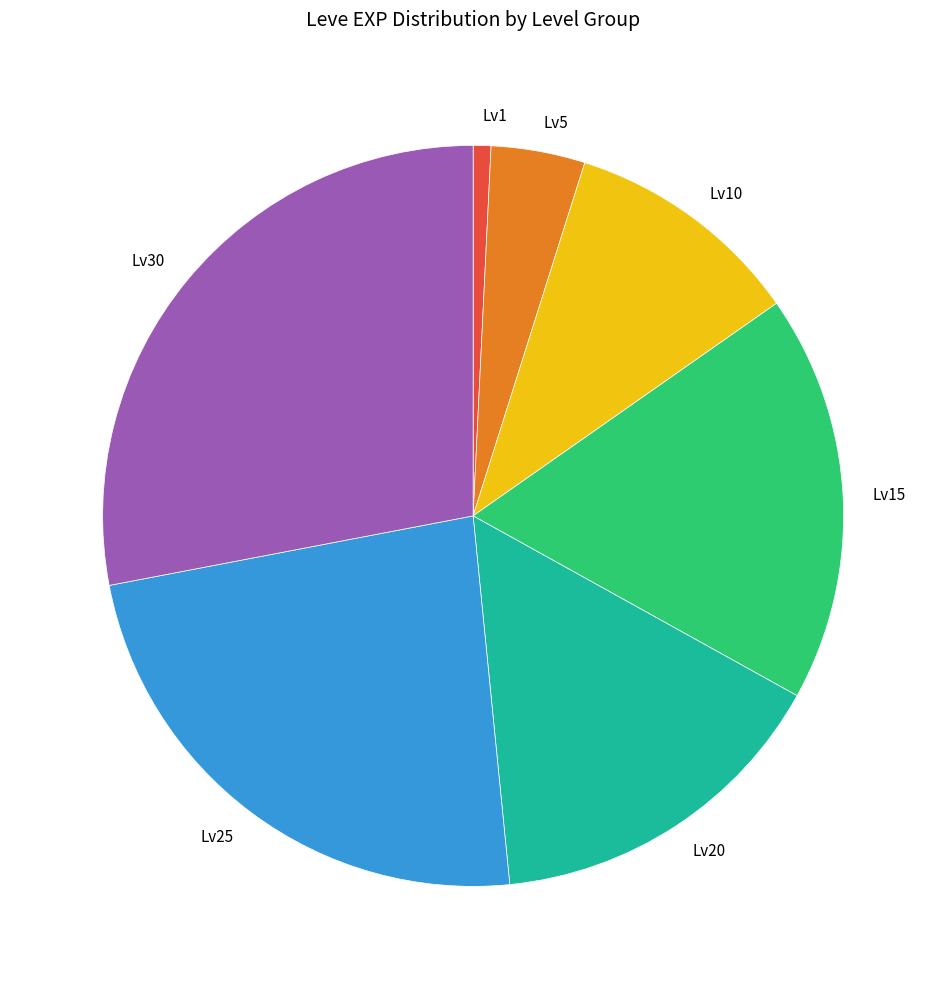

Do Lv5 and Lv25 together represent more than half of the pie?

No